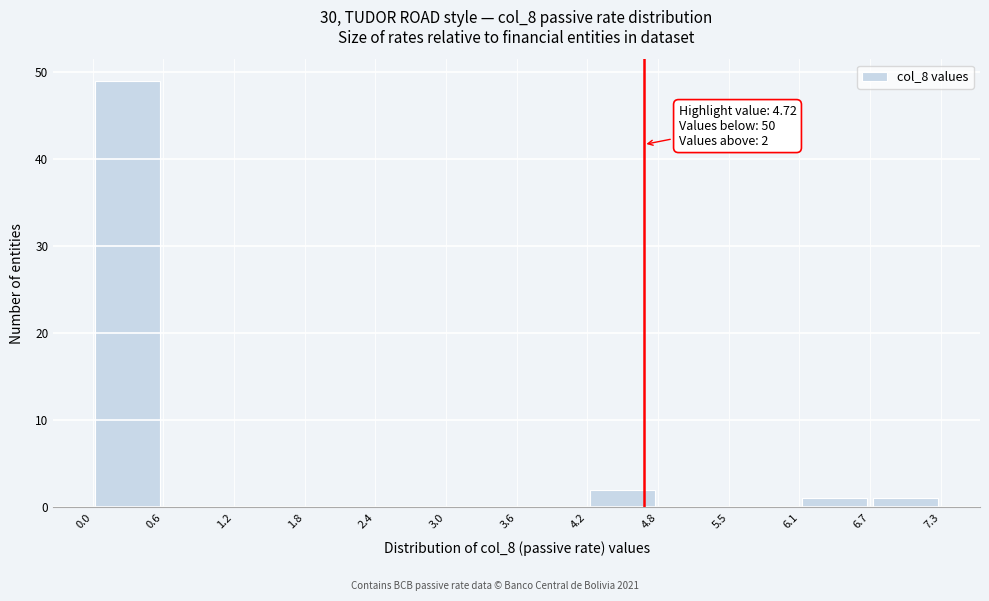

Over which range of the x-axis is the bar tallest?

0.0 to 0.6